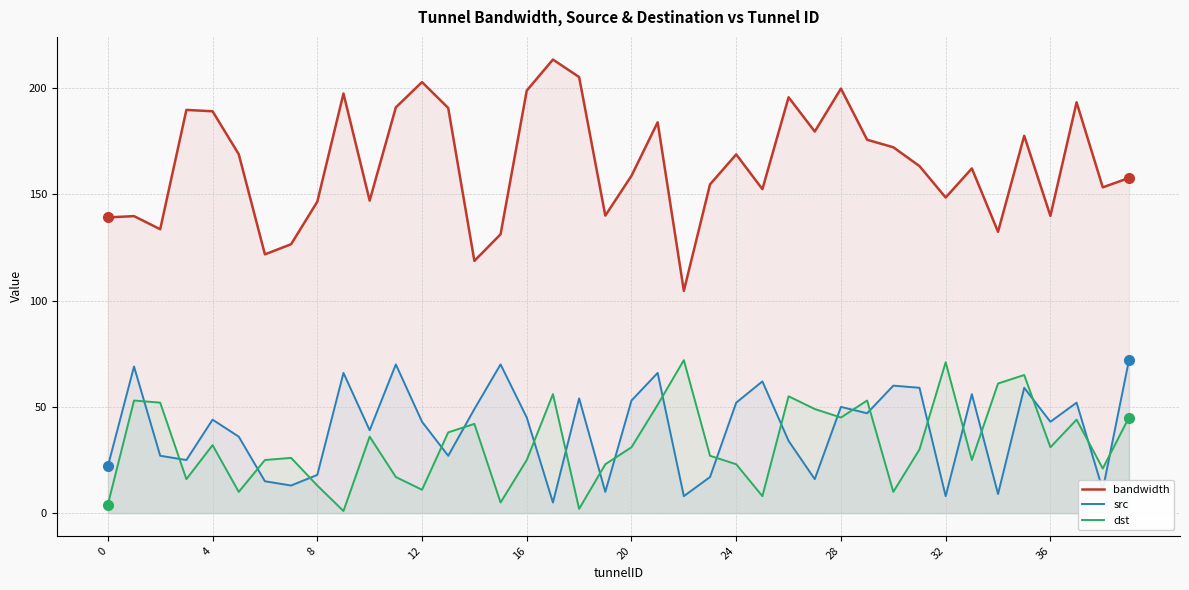

Which series ends up on top after the final intersection of src and dst?

src